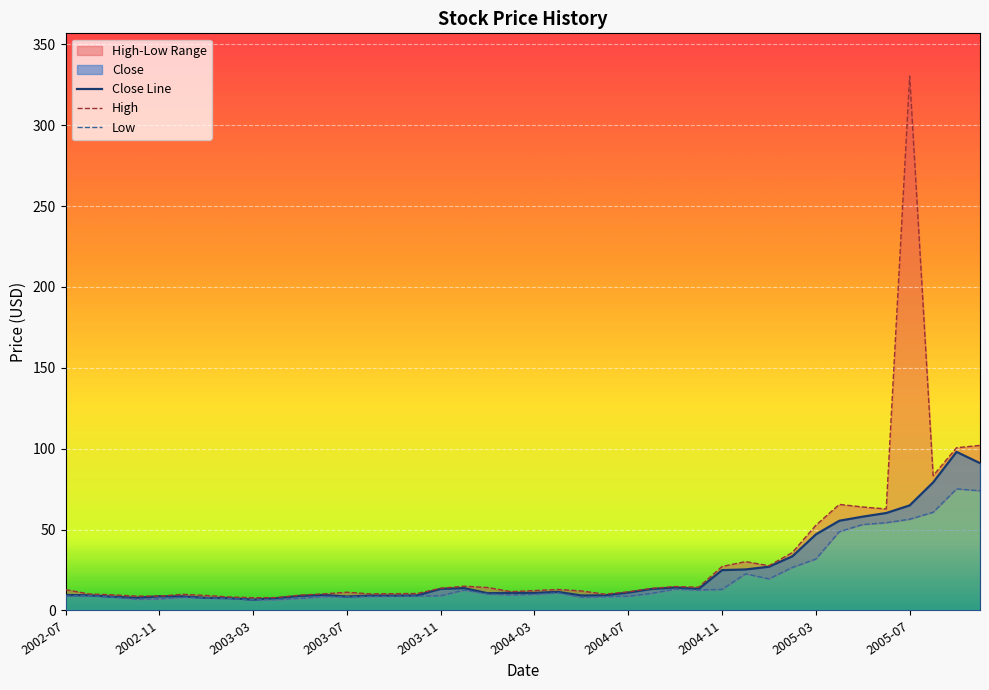

True or false: Close Line has a value of 8.8 at 2002-11.

True